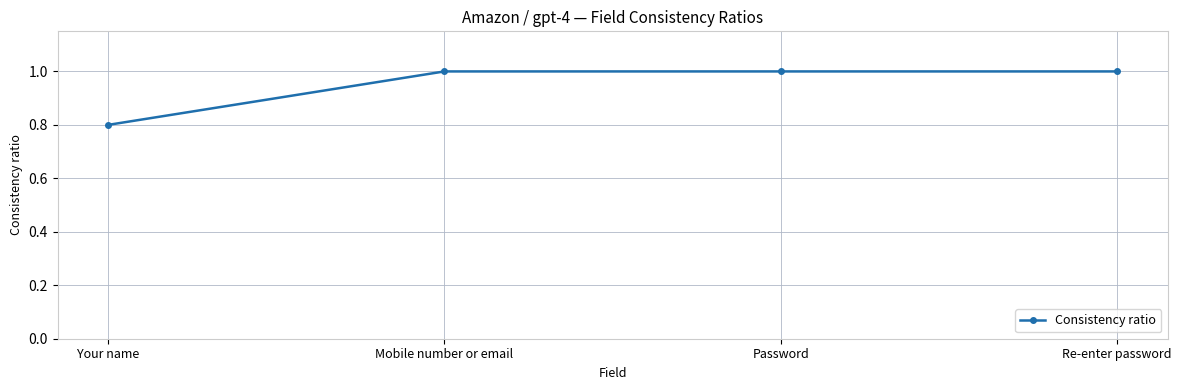

Reading left to right, extract all data points from this chart.

Your name=0.8	Mobile number or email=1.0	Password=1.0	Re-enter password=1.0